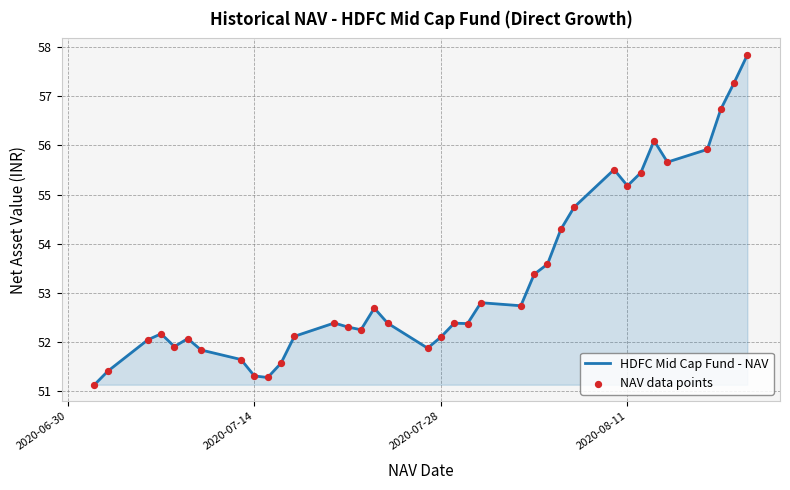

What is the difference between the maximum and minimum values?

6.7